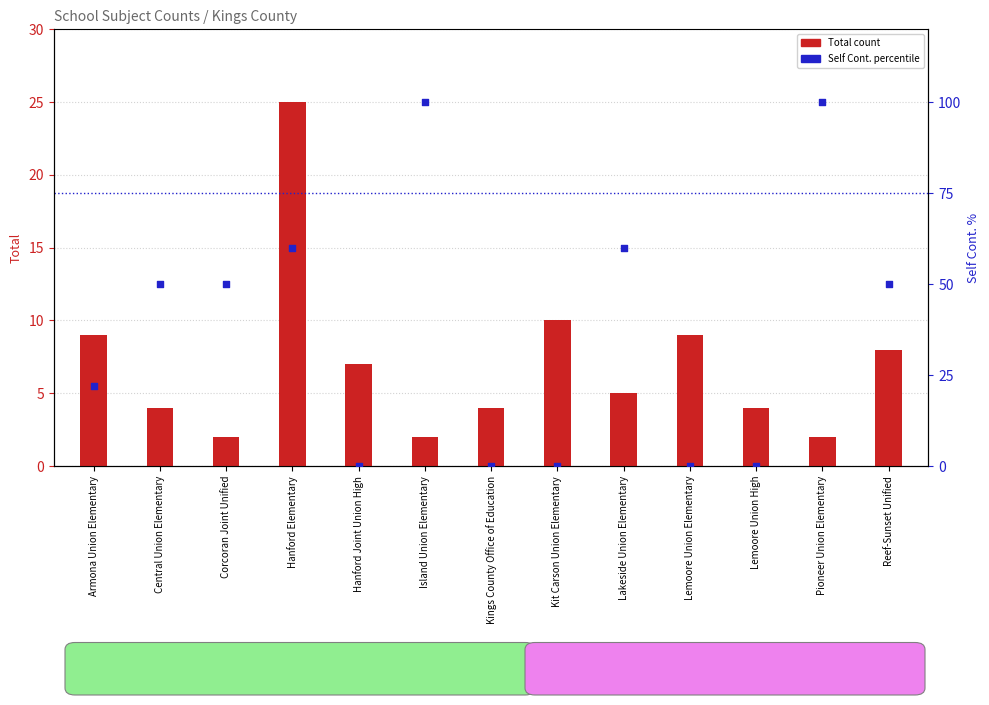

What is the total value across all series at Kings County Office of Education?

4